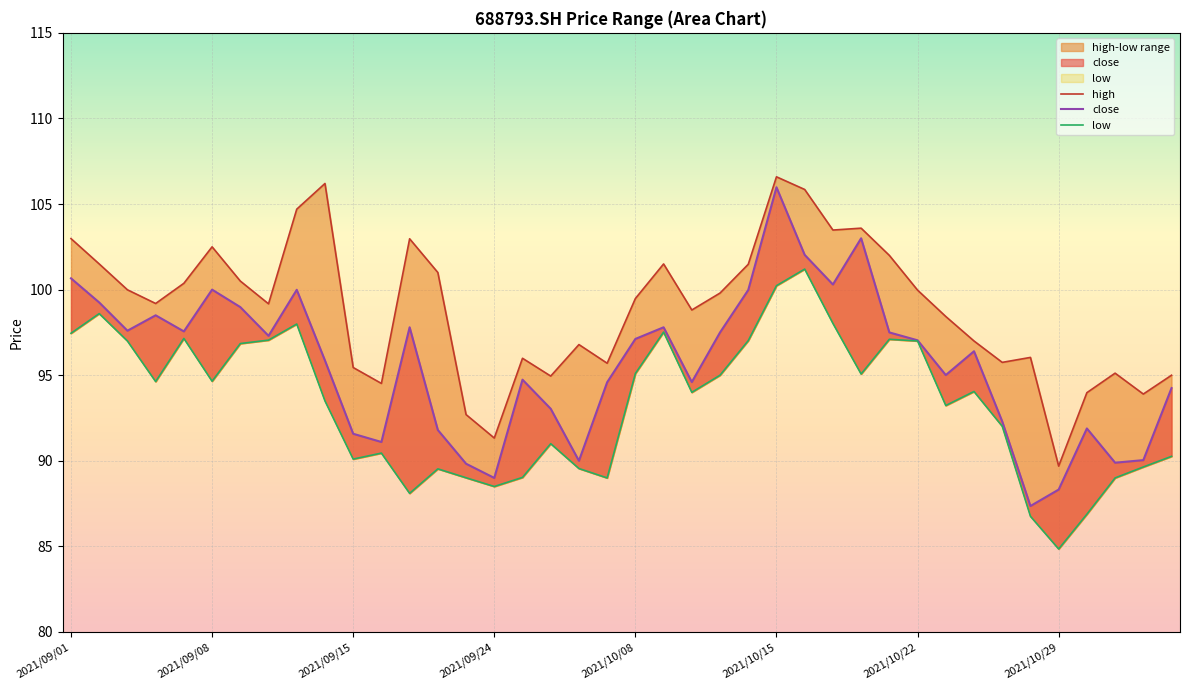

The low series shows 47.6 at 2021/09/08. True or false?

False